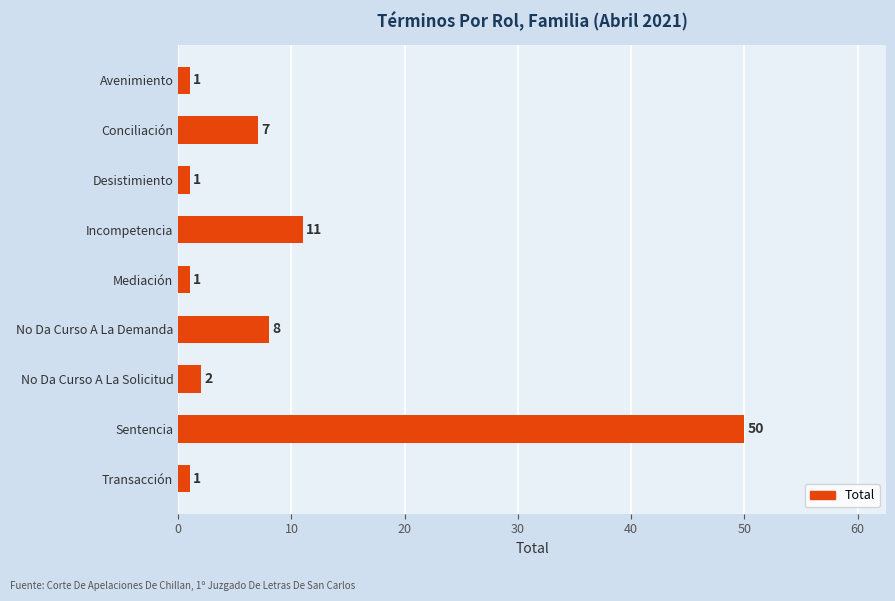

Between Conciliación and Transacción, which is larger?

Conciliación